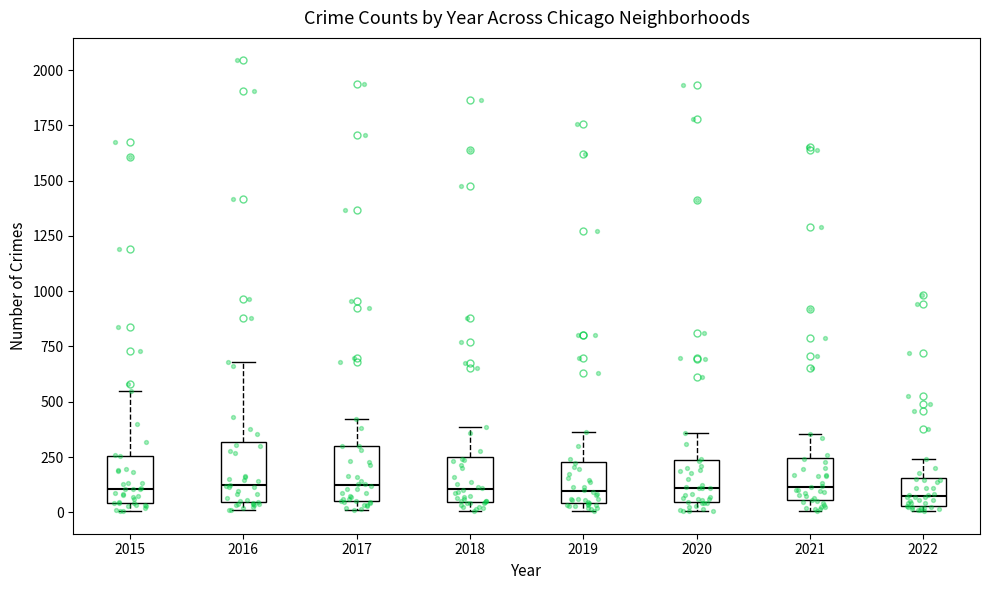

Reading left to right, transcribe this box plot: for each box, give where its median line is, the range the box spans, and where its two whiskers end, as read against the y-axis. The values are not printed on the chart, so give them approximately, as read against the axis.

2015: median 100, box 50 to 250, whiskers 0 to 550
2016: median 100, box 50 to 300, whiskers 0 to 700
2017: median 100, box 50 to 300, whiskers 0 to 400
2018: median 100, box 50 to 250, whiskers 0 to 400
2019: median 100, box 50 to 250, whiskers 0 to 350
2020: median 100, box 50 to 250, whiskers 0 to 350
2021: median 100, box 50 to 250, whiskers 0 to 350
2022: median 50 (inside the box), box 50 to 150, whiskers 0 to 250